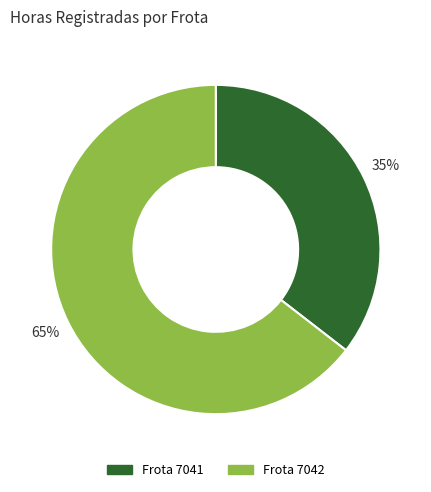

To the nearest percent, what is the average slice percentage?

50%